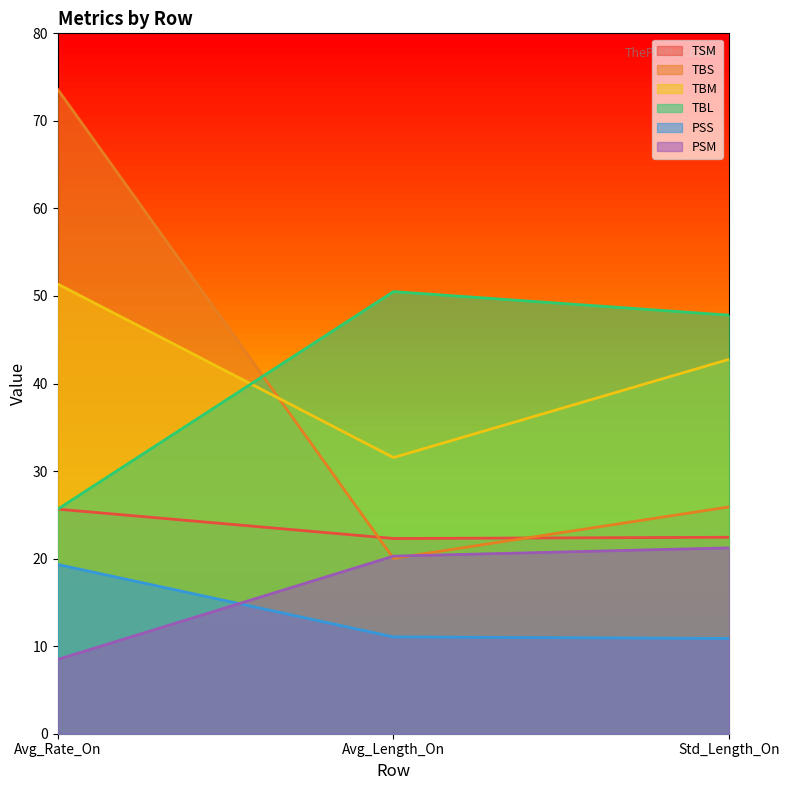

Reading right to left, transcribe all the data shown in this chart.

TSM: 22.4	22.3	25.6
TBS: 25.9	20.0	73.6
TBM: 42.8	31.5	51.4
TBL: 47.8	50.5	25.6
PSS: 10.9	11.1	19.3
PSM: 21.2	20.3	8.5